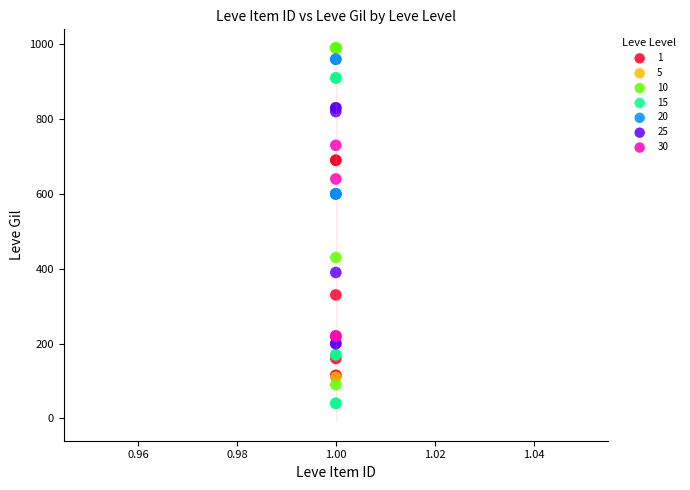

Which series reaches the minimum Y coordinate?

15